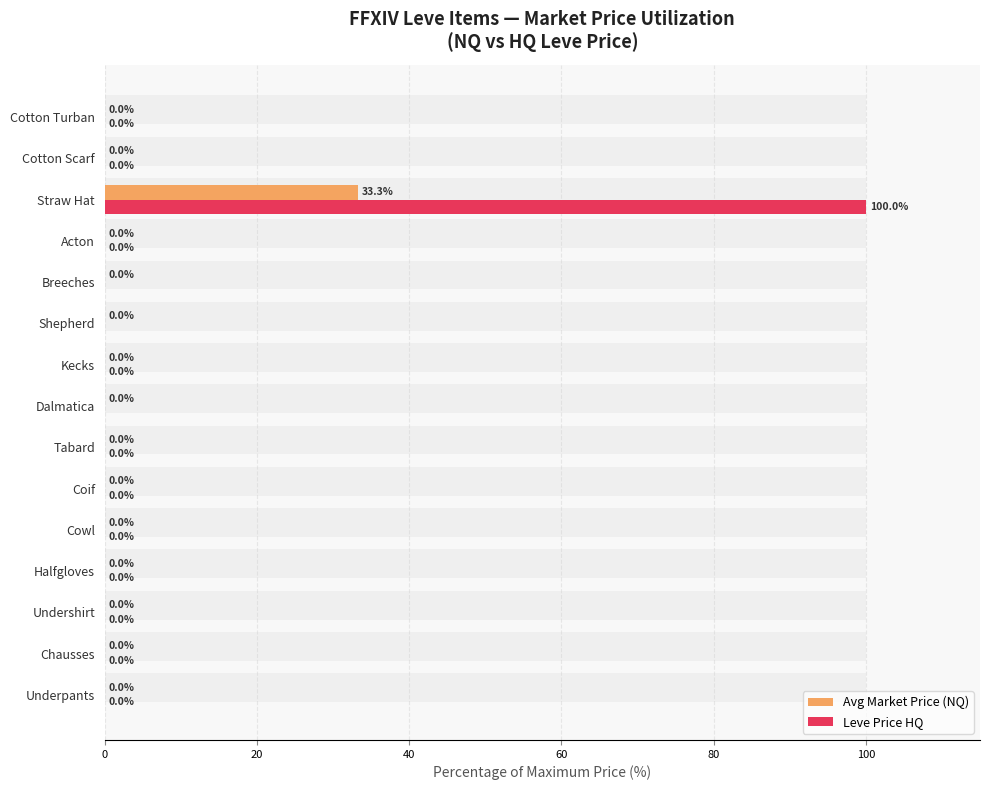

Is it true that Avg Market Price (NQ) equals 0.0 at Undershirt?

True